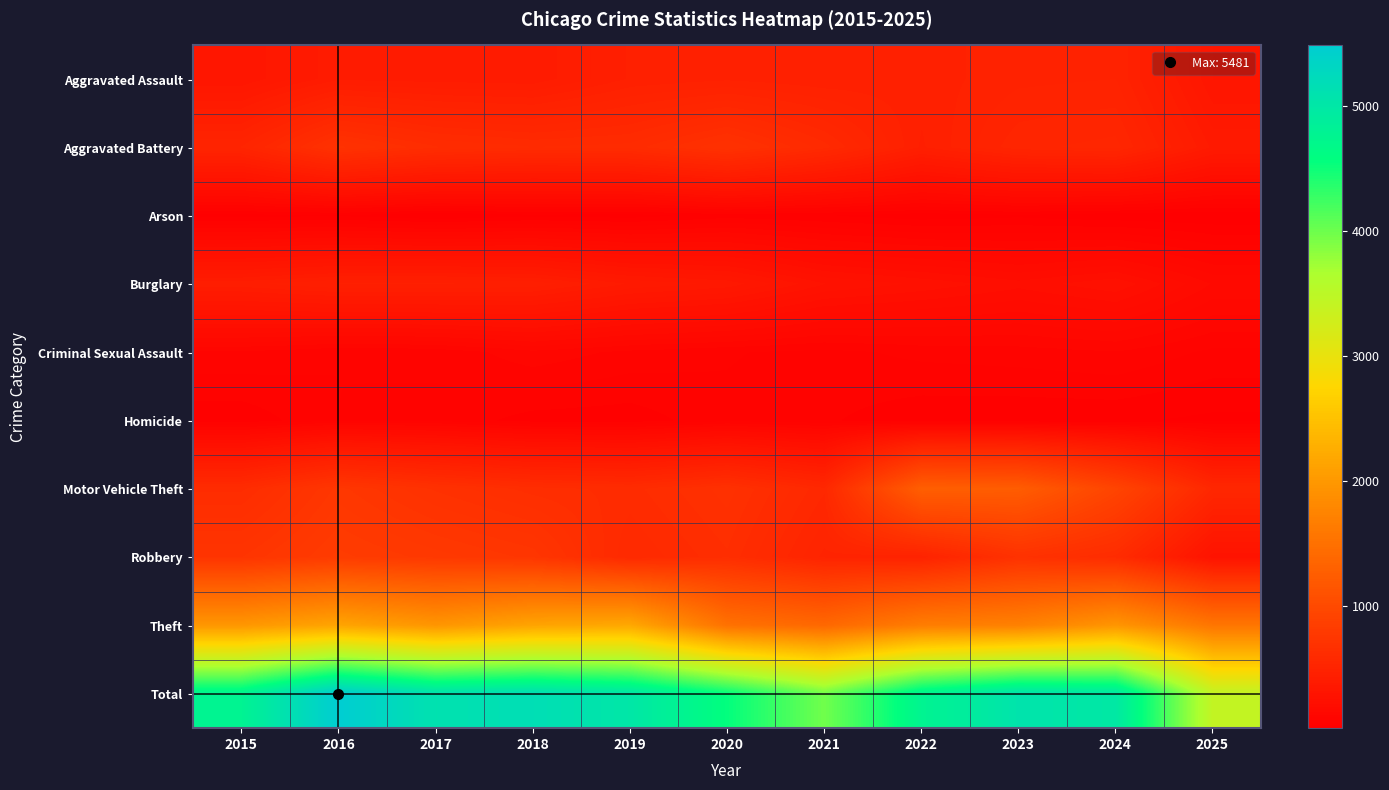

Reading right to left, transcribe all the data shown in this chart.

Aggravated Assault: 2025=321	2024=492	2023=486	2022=458	2021=452	2020=466	2019=452	2018=392	2017=396	2016=402	2015=323
Aggravated Battery: 2025=380	2024=543	2023=529	2022=446	2021=587	2020=686	2019=608	2018=600	2017=623	2016=691	2015=515
Arson: 2025=25	2024=28	2023=39	2022=31	2021=44	2020=55	2019=32	2018=37	2017=23	2016=40	2015=35
Burglary: 2025=170	2024=254	2023=223	2022=253	2021=280	2020=357	2019=383	2018=443	2017=453	2016=451	2015=421
Criminal Sexual Assault: 2025=82	2024=107	2023=98	2022=93	2021=80	2020=89	2019=102	2018=123	2017=91	2016=87	2015=105
Homicide: 2025=39	2024=48	2023=48	2022=50	2021=69	2020=81	2019=53	2018=56	2017=82	2016=87	2015=50
Motor Vehicle Theft: 2025=552	2024=931	2023=1243	2022=1272	2021=560	2020=673	2019=611	2018=631	2017=680	2016=756	2015=614
Robbery: 2025=284	2024=610	2023=687	2022=495	2021=506	2020=637	2019=577	2018=741	2017=780	2016=819	2015=726
Theft: 2025=1567	2024=1965	2023=1711	2022=1665	2021=1392	2020=1512	2019=2190	2018=2140	2017=1968	2016=2148	2015=1981
Total: 2025=3420	2024=4978	2023=5064	2022=4763	2021=3970	2020=4556	2019=5008	2018=5163	2017=5096	2016=5481	2015=4770